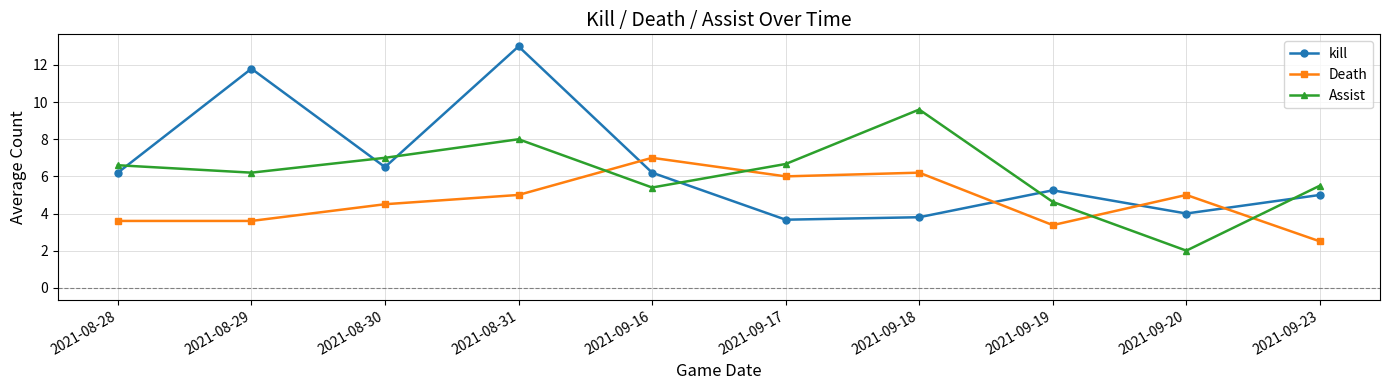

True or false: Assist has a value of 5.5 at 2021-09-23.

True